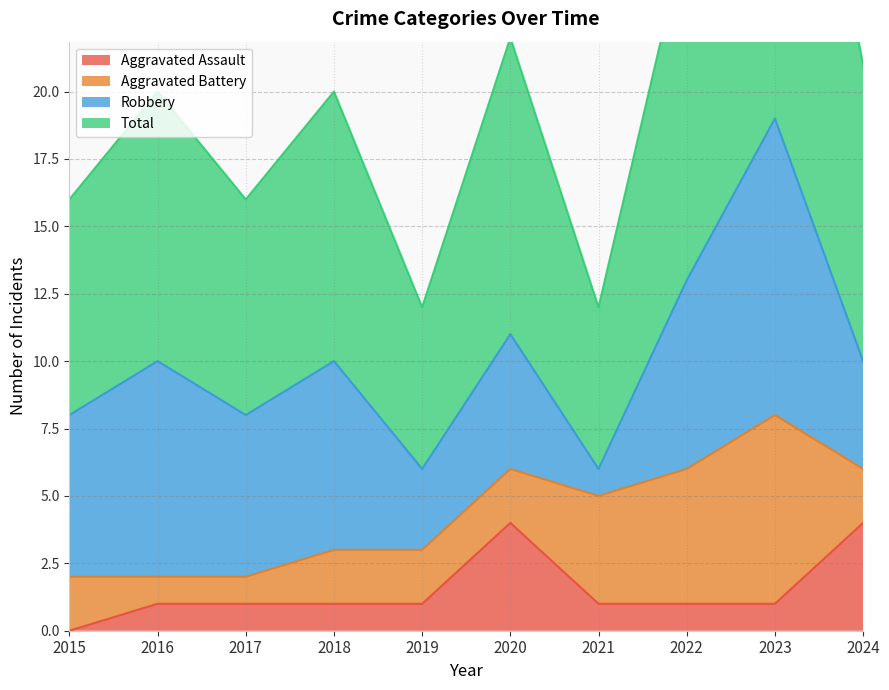

At which label is Aggravated Assault closest to 2?

2016